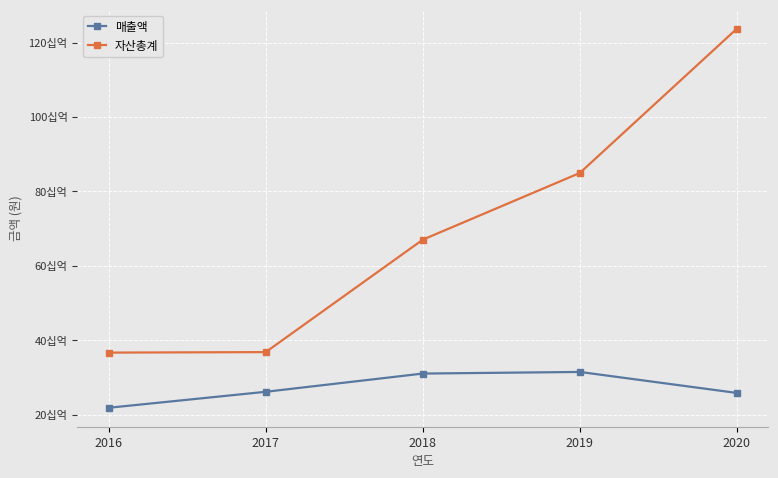

What is the difference between the second highest and second lowest values in the 매출액 series?

5215606529